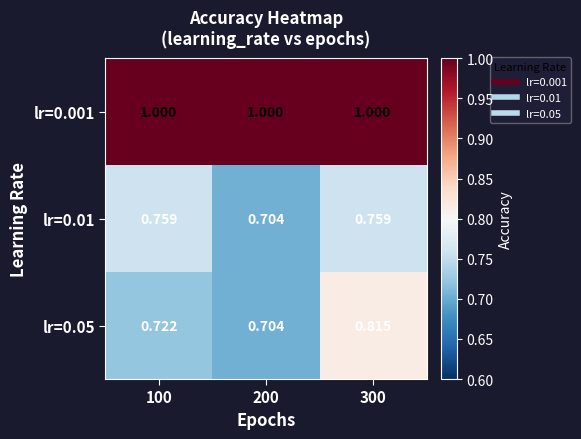

List the series in order of their peak value, highest first.

lr=0.001, lr=0.05, lr=0.01